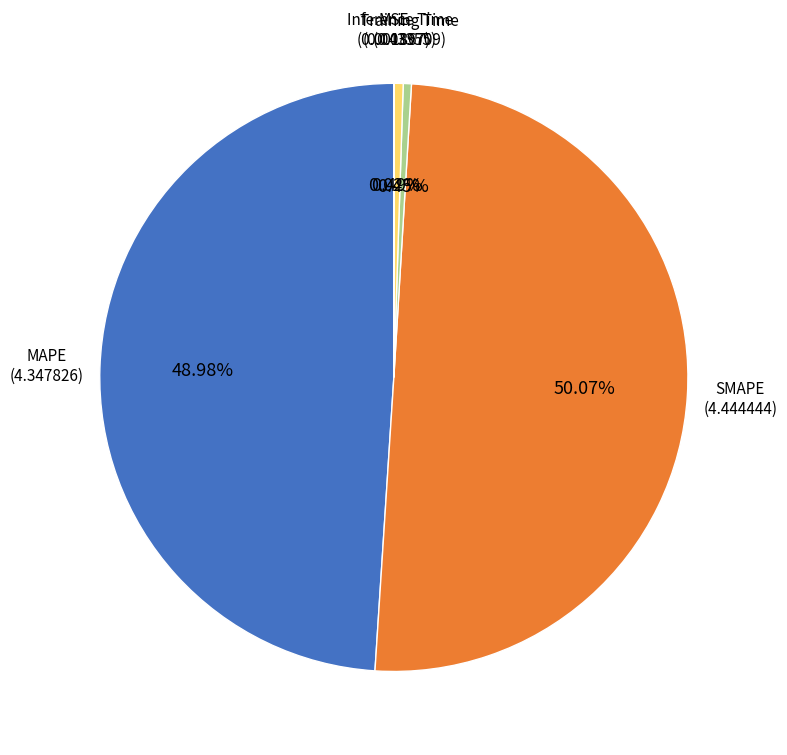

Does Inference Time account for over 50% of the chart?

No